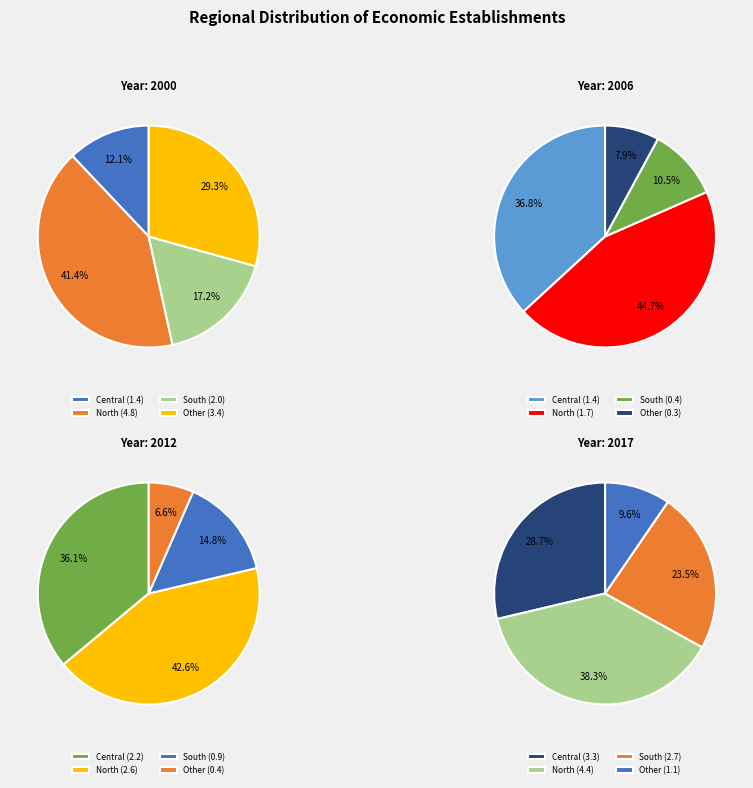

Combined, do Central and North account for over 50%?

Yes